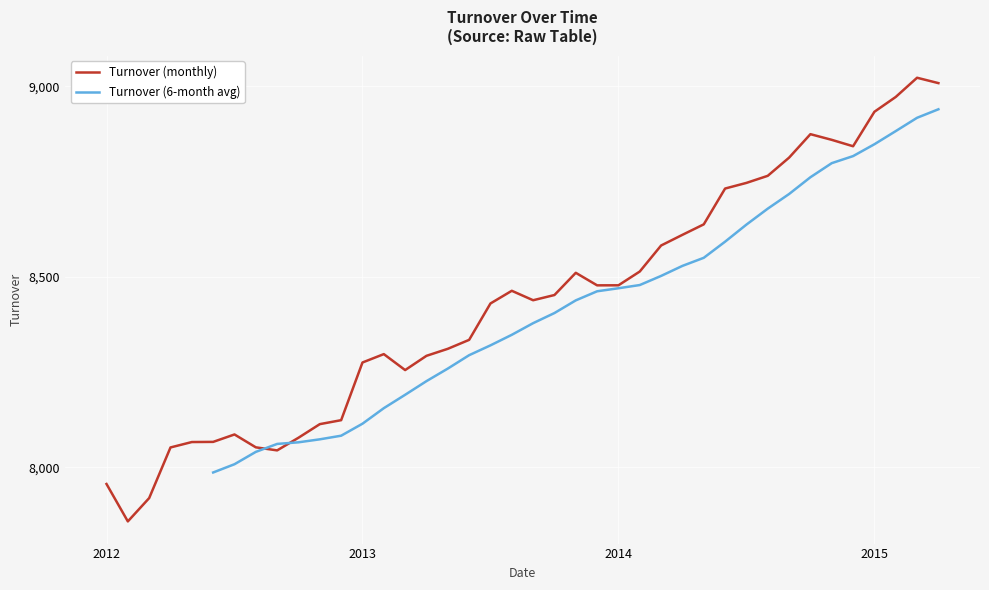

What is the value of the 4th point from the left?

8052.1